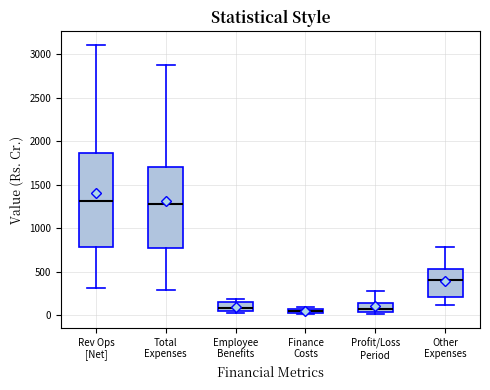

Where is the upper edge of the box for Finance Costs on the y-axis? The values are not printed on the chart, so give them approximately, as read against the axis.

50